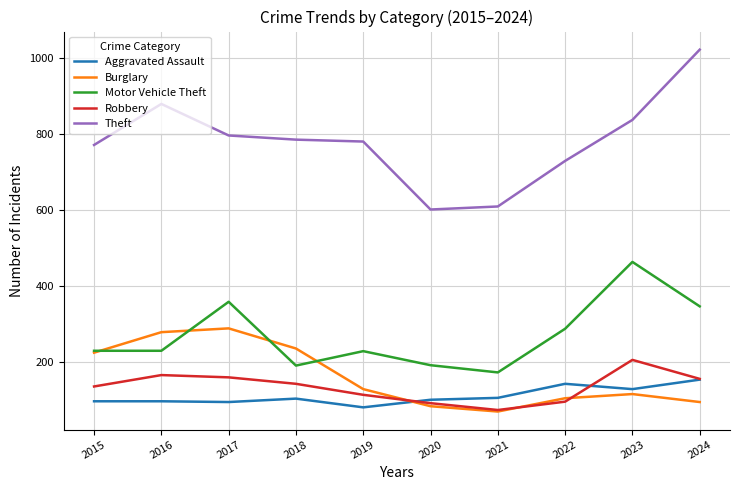

Which series has the largest total across all categories?

Theft